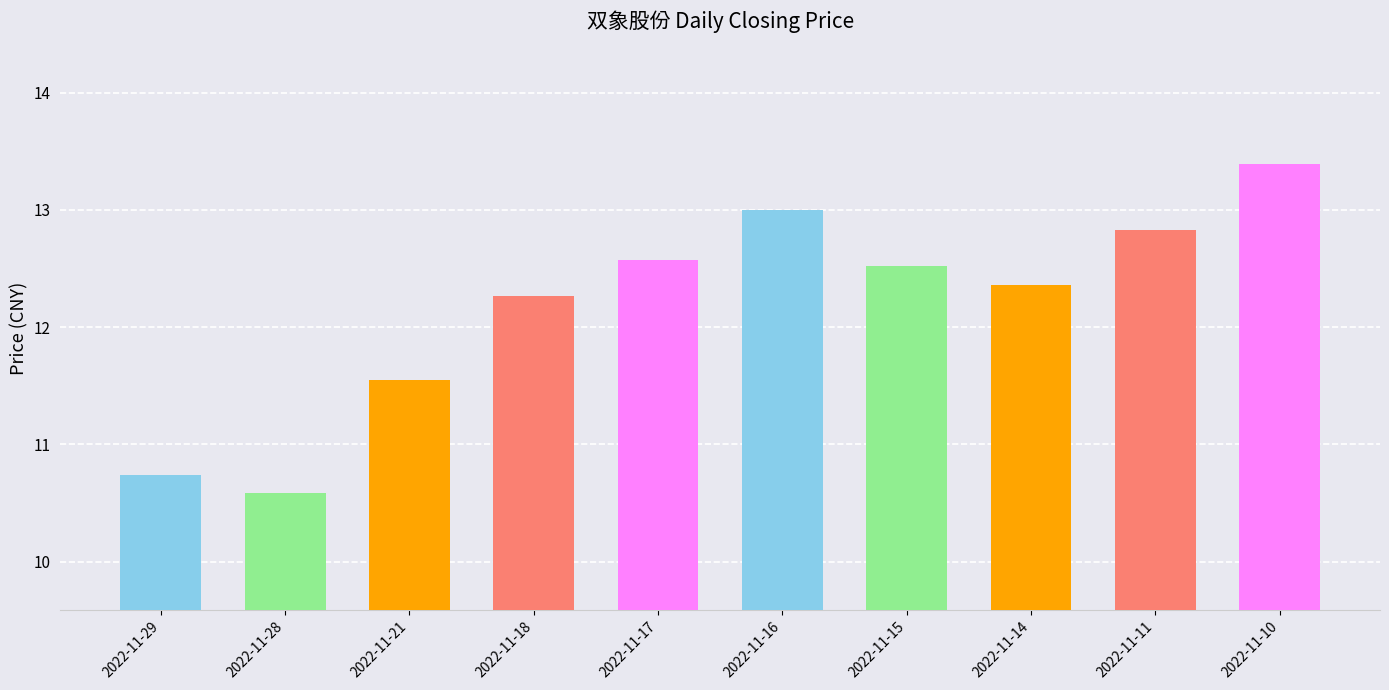

What is the greatest value displayed?

13.4